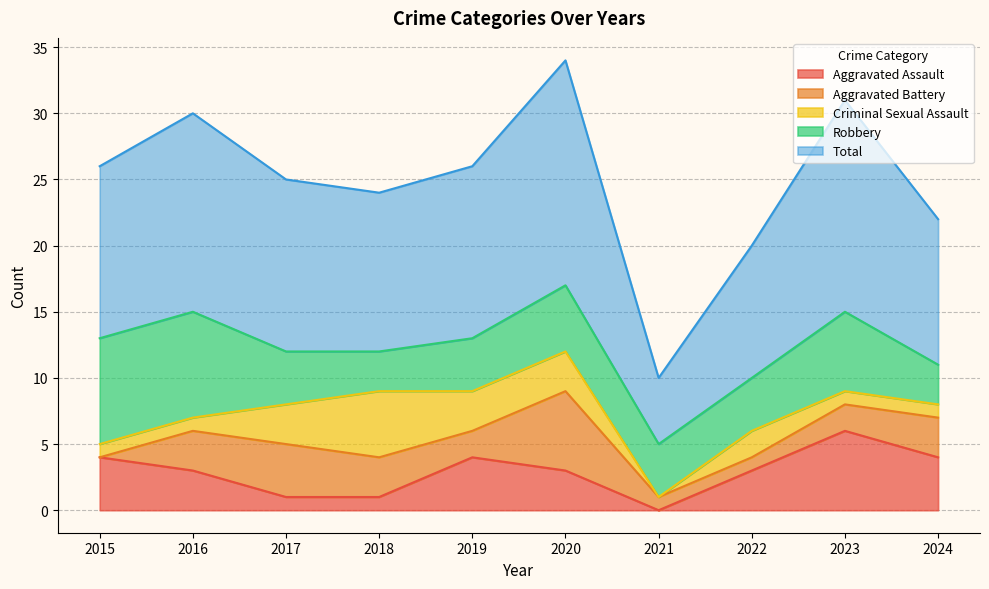

Where is the first local minimum for Total?

2018